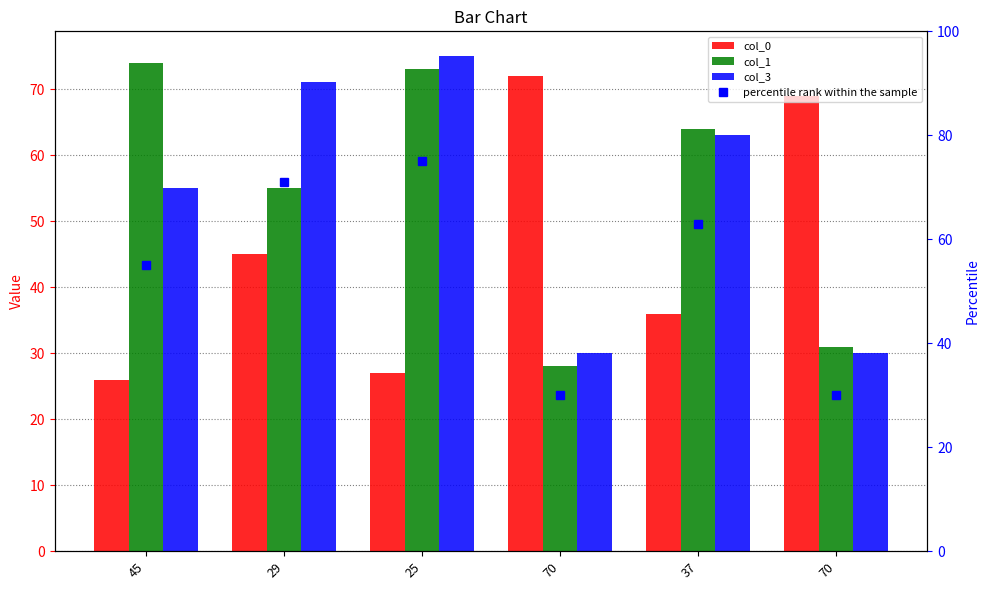

Is the value of percentile rank within the sample at 70 greater than the value of col_0 at 29?

No